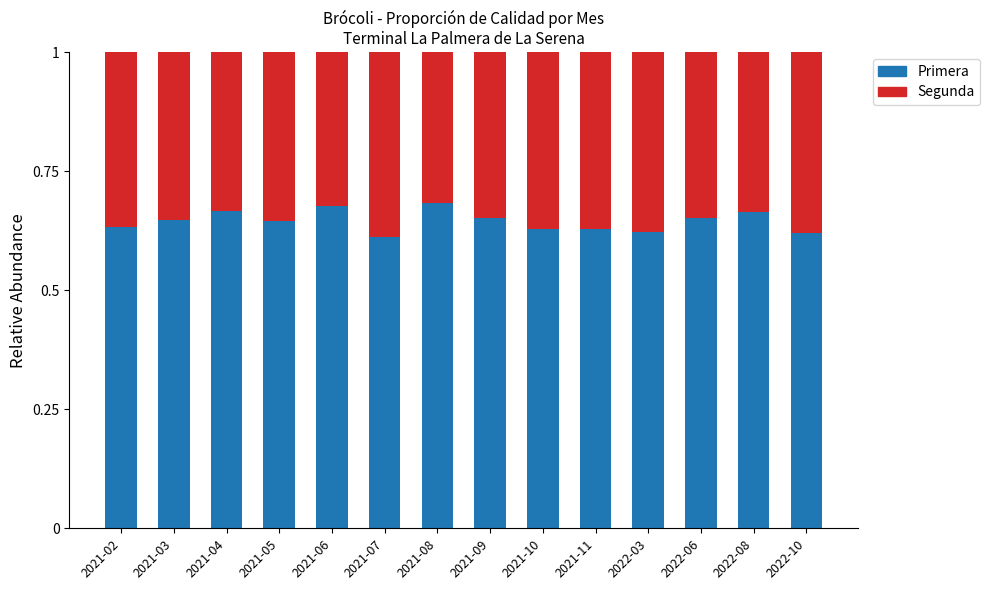

How many data points does each series have?

14